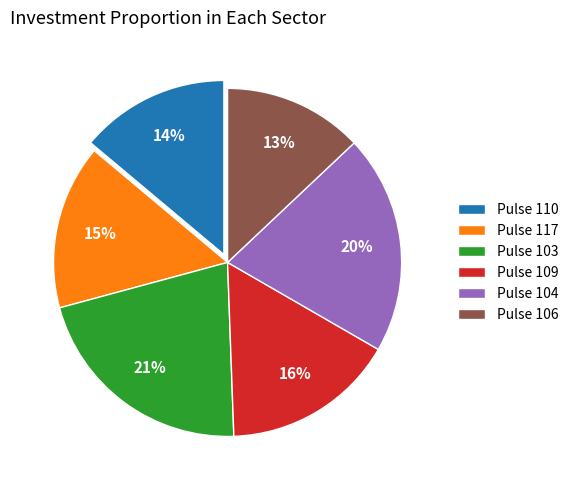

What is the ratio of the value at Pulse 117 to the value at Pulse 104?

0.8